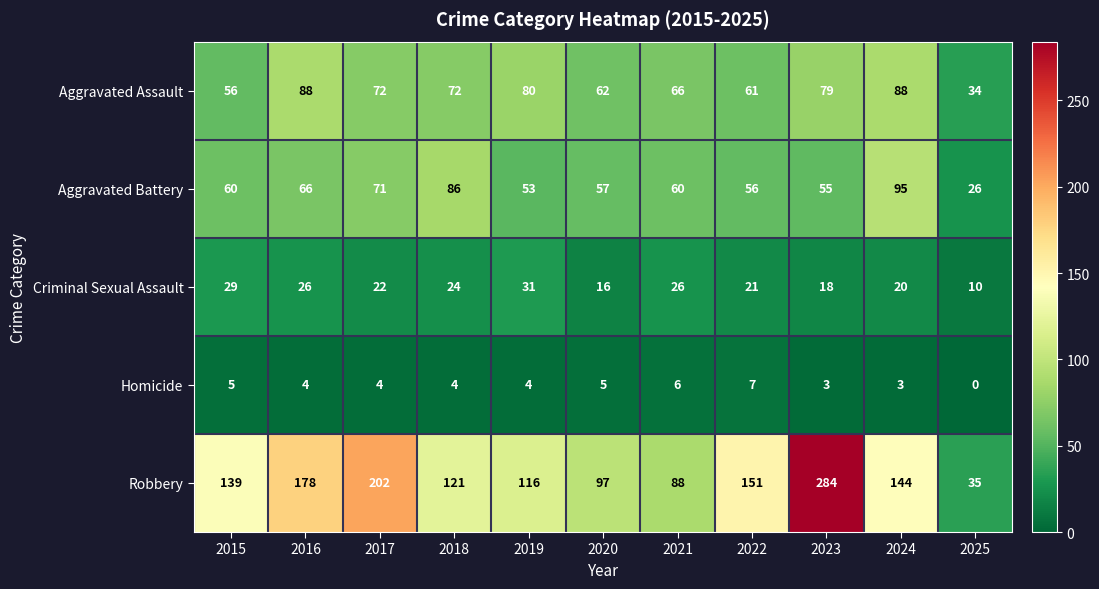

What is the sum of all Aggravated Assault values?

758